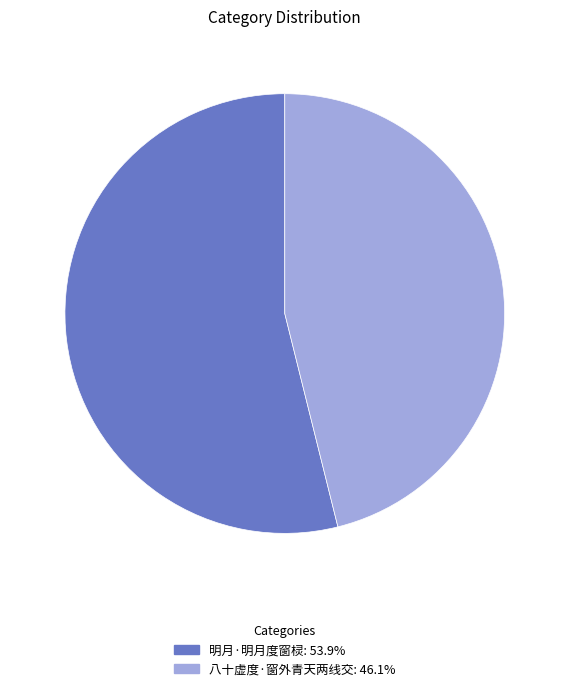

What is the smallest slice in the pie chart?

八十虚度·窗外青天两线交